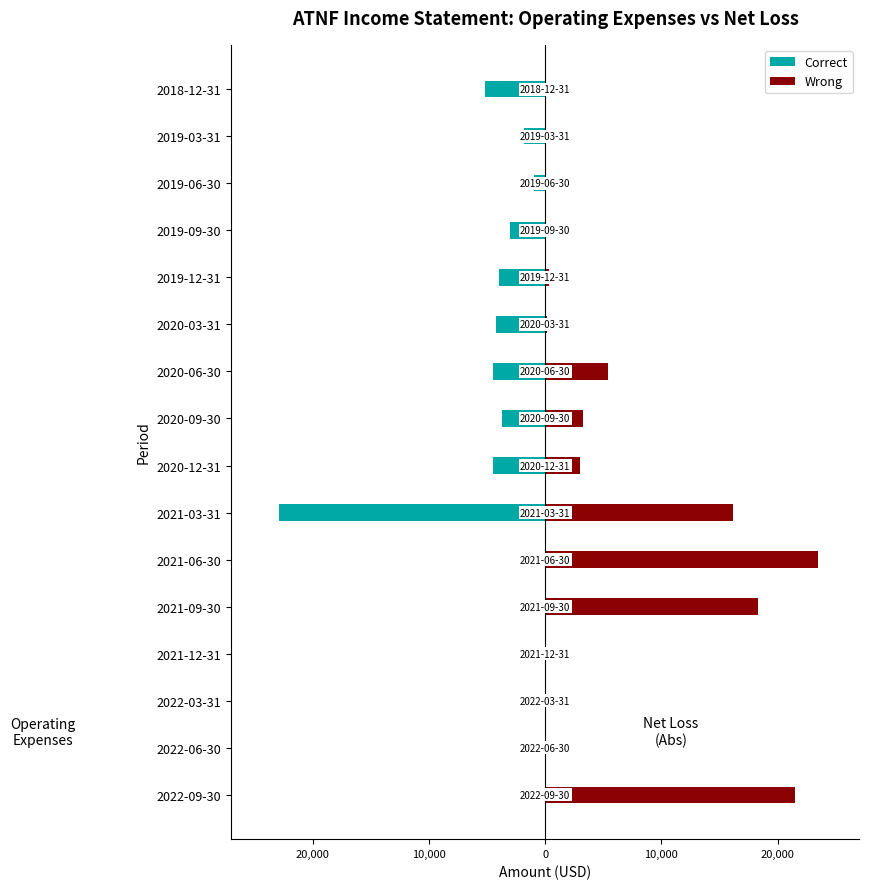

Between 2019-12-31 and 2019-06-30, which series saw the biggest shift?

Correct